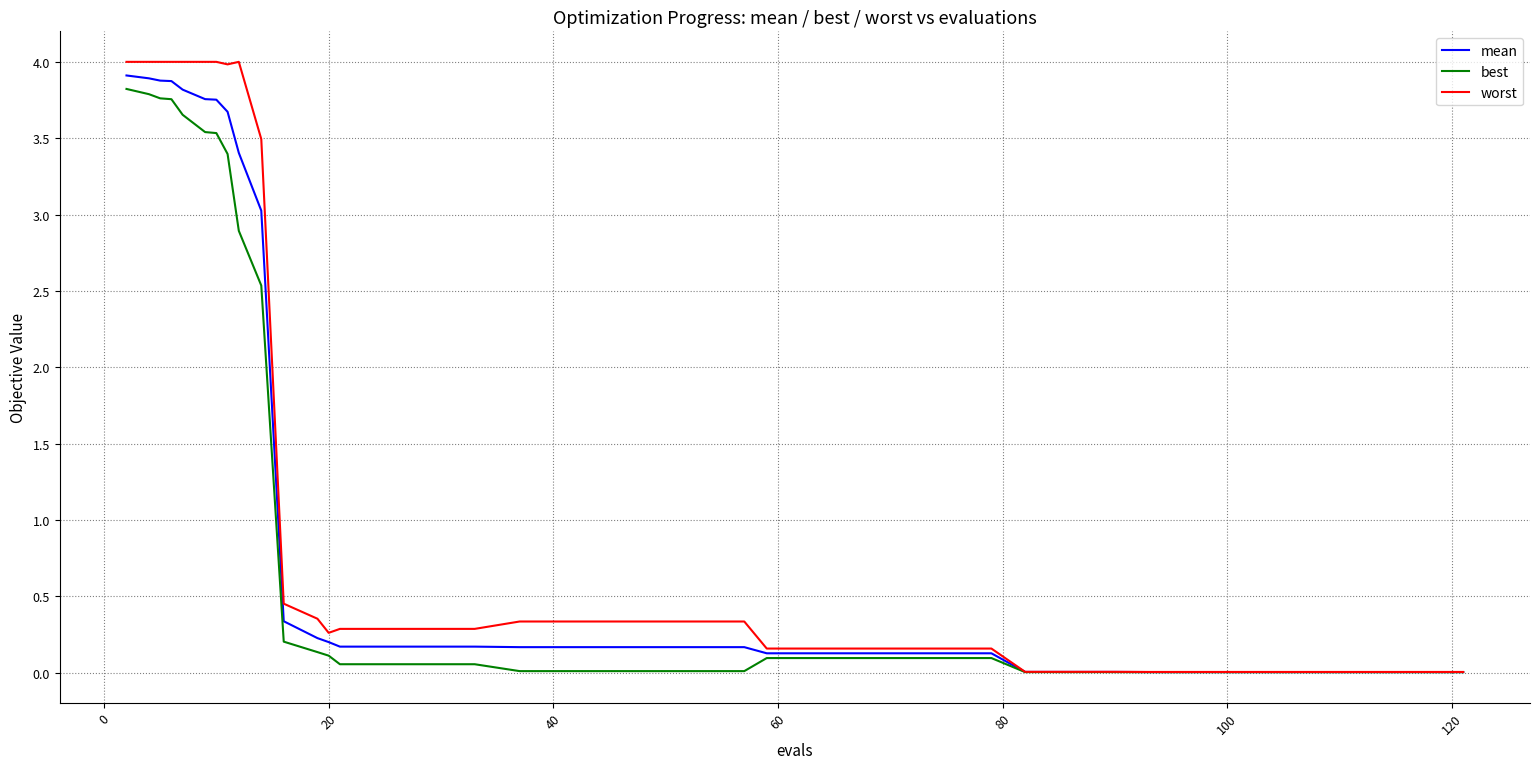

Which series has the largest total across all categories?

worst